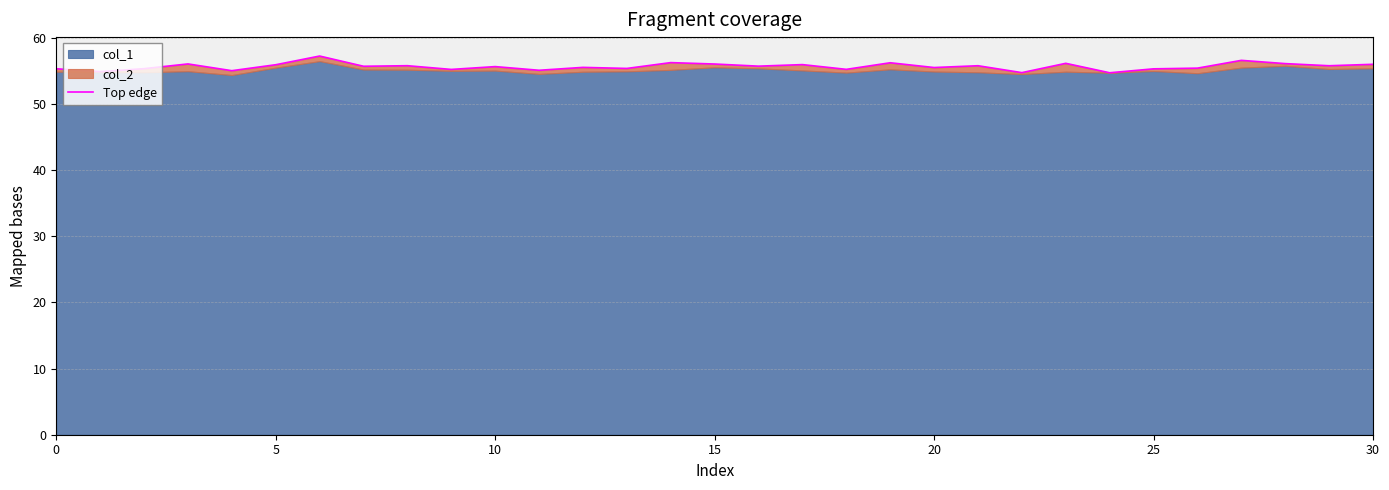

How many values are below 55?

3